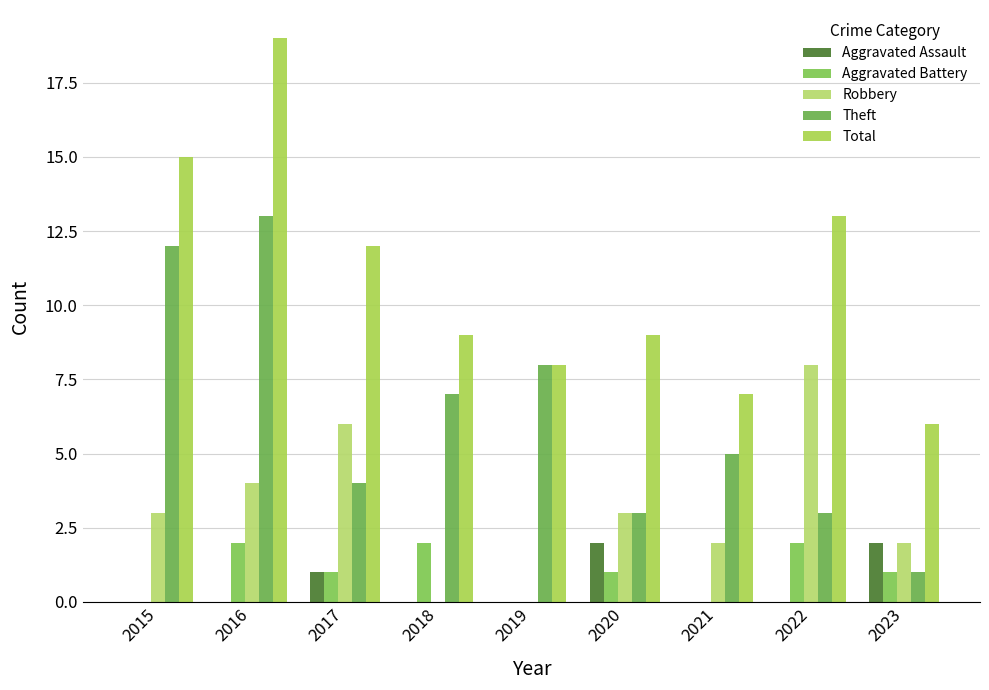

What is the spread (max minus min) of values at 2023?

5